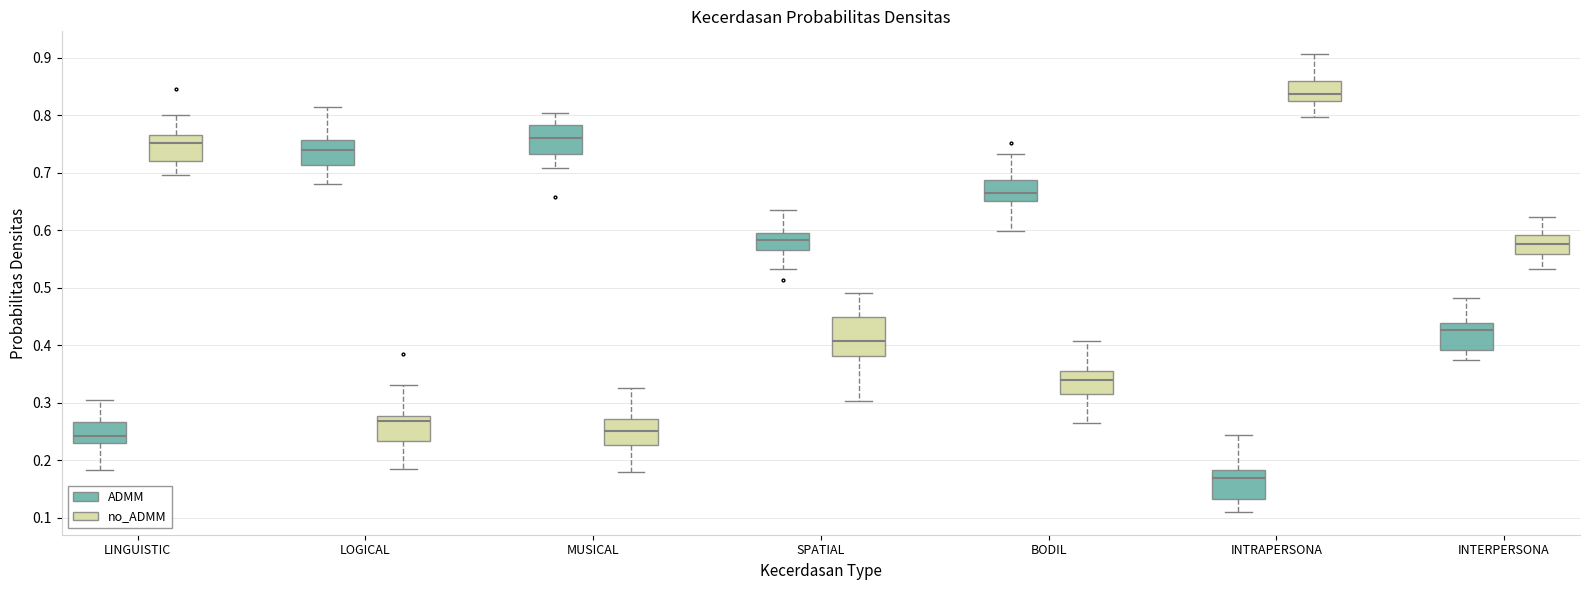

Reading left to right, read every box against the y-axis: the position of its median line, the range the box covers, and the ends of its whiskers. The values are not printed on the chart, so give them approximately, as read against the axis.

LINGUISTIC (ADMM): median 0.24, box 0.23 to 0.27, whiskers 0.18 to 0.31
LINGUISTIC (no_ADMM): median 0.75, box 0.72 to 0.77, whiskers 0.70 to 0.80
LOGICAL (ADMM): median 0.74, box 0.71 to 0.76, whiskers 0.68 to 0.81
LOGICAL (no_ADMM): median 0.27, box 0.23 to 0.28, whiskers 0.18 to 0.33
MUSICAL (ADMM): median 0.76, box 0.73 to 0.78, whiskers 0.71 to 0.80
MUSICAL (no_ADMM): median 0.25, box 0.23 to 0.27, whiskers 0.18 to 0.33
SPATIAL (ADMM): median 0.58, box 0.57 to 0.59, whiskers 0.53 to 0.64
SPATIAL (no_ADMM): median 0.41, box 0.38 to 0.45, whiskers 0.30 to 0.49
BODIL (ADMM): median 0.67, box 0.65 to 0.69, whiskers 0.60 to 0.73
BODIL (no_ADMM): median 0.34, box 0.32 to 0.36, whiskers 0.27 to 0.41
INTRAPERSONA (ADMM): median 0.17, box 0.13 to 0.18, whiskers 0.11 to 0.24
INTRAPERSONA (no_ADMM): median 0.84, box 0.83 to 0.86, whiskers 0.80 to 0.91
INTERPERSONA (ADMM): median 0.43, box 0.39 to 0.44, whiskers 0.37 to 0.48
INTERPERSONA (no_ADMM): median 0.58, box 0.56 to 0.59, whiskers 0.53 to 0.62